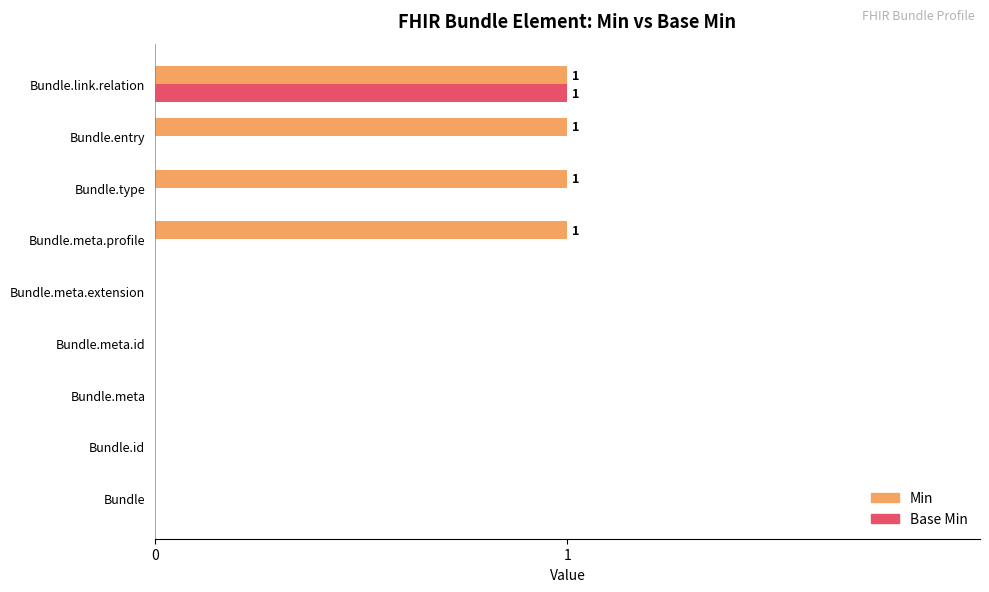

Which series changed the most between Bundle.meta.profile and Bundle.link.relation?

Base Min